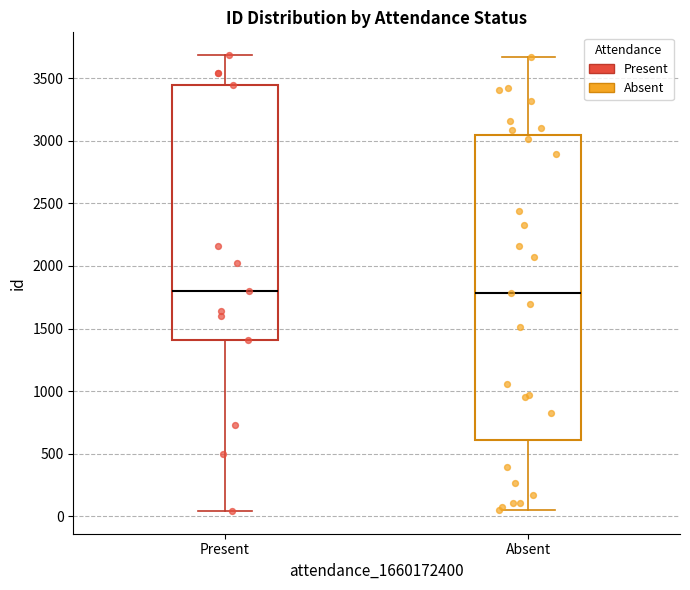

Where does the upper whisker of the box for Present end on the y-axis? The values are not printed on the chart, so give them approximately, as read against the axis.

3700